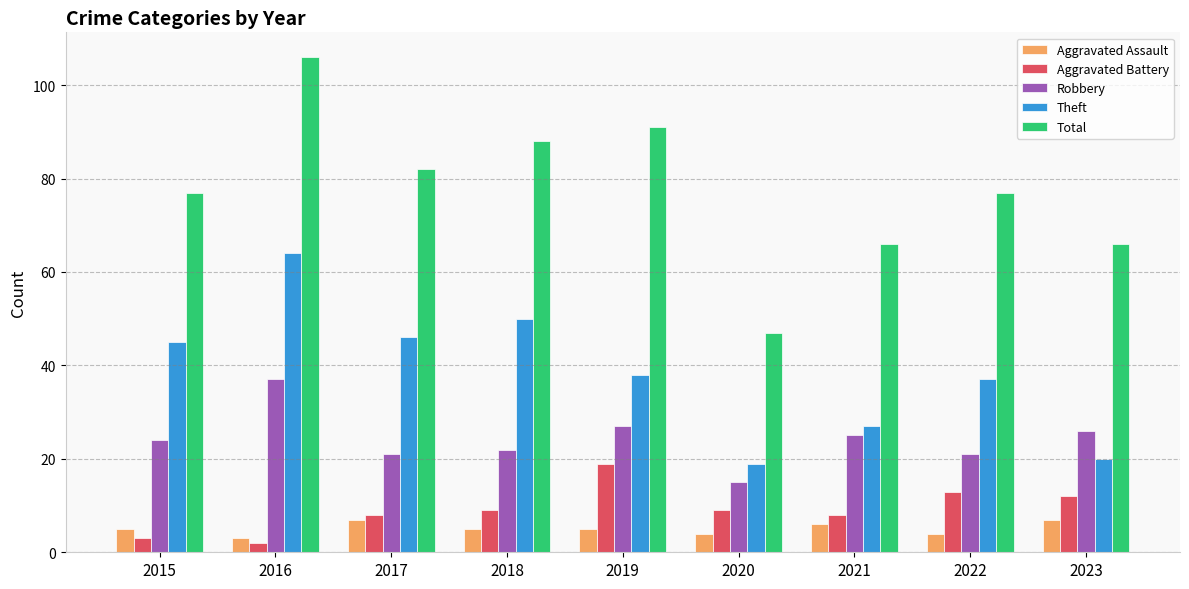

Reading left to right, extract all data points from this chart.

Aggravated Assault: 5	3	7	5	5	4	6	4	7
Aggravated Battery: 3	2	8	9	19	9	8	13	12
Robbery: 24	37	21	22	27	15	25	21	26
Theft: 45	64	46	50	38	19	27	37	20
Total: 77	106	82	88	91	47	66	77	66